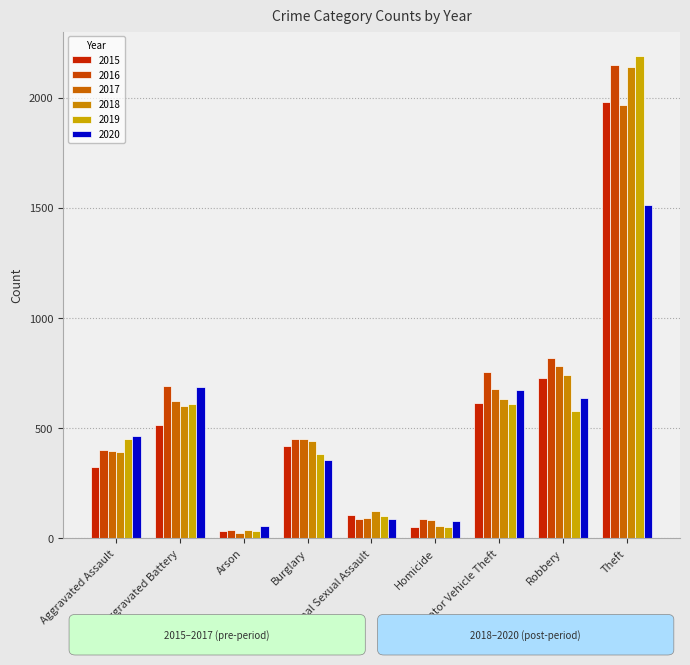

Between Homicide and Motor Vehicle Theft, which series saw the biggest shift?

2016